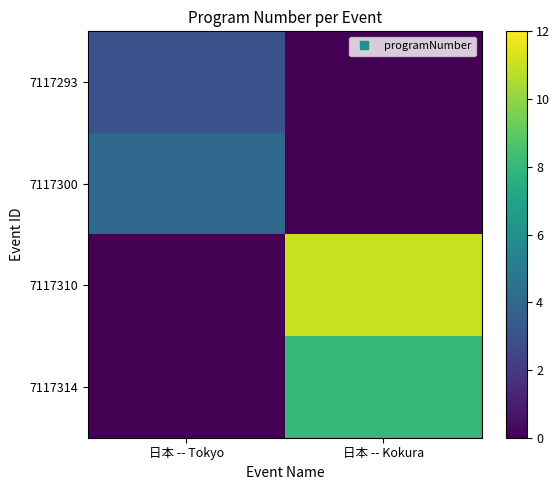

Reading left to right, list all the values displayed in this chart.

7117293: 日本 -- Tokyo=3	日本 -- Kokura=0
7117300: 日本 -- Tokyo=4	日本 -- Kokura=0
7117310: 日本 -- Tokyo=0	日本 -- Kokura=11
7117314: 日本 -- Tokyo=0	日本 -- Kokura=8